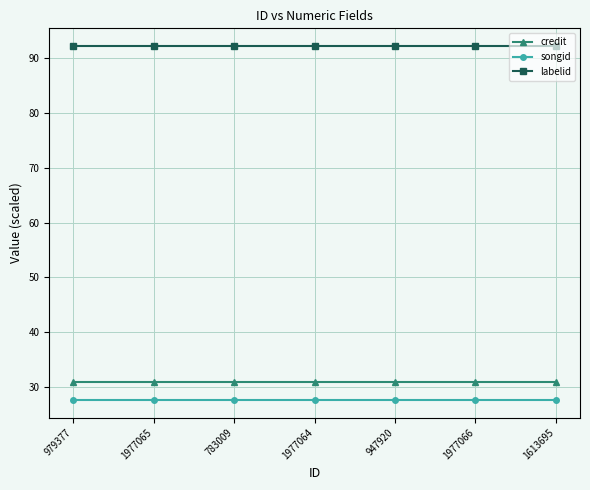

The songid series shows 27.6 at 1977064. True or false?

True